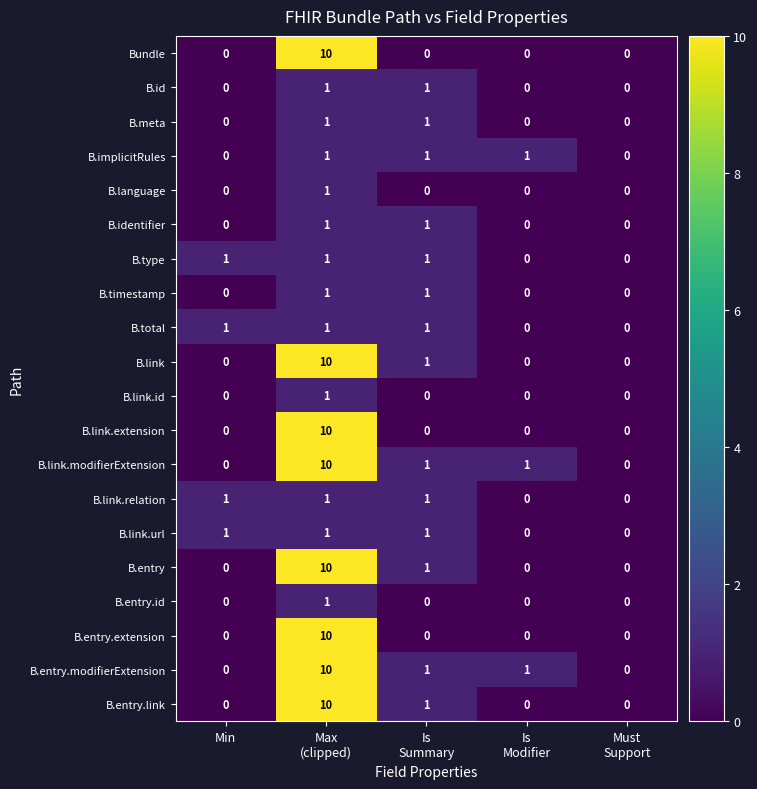

How many values in B.language are above zero?

1